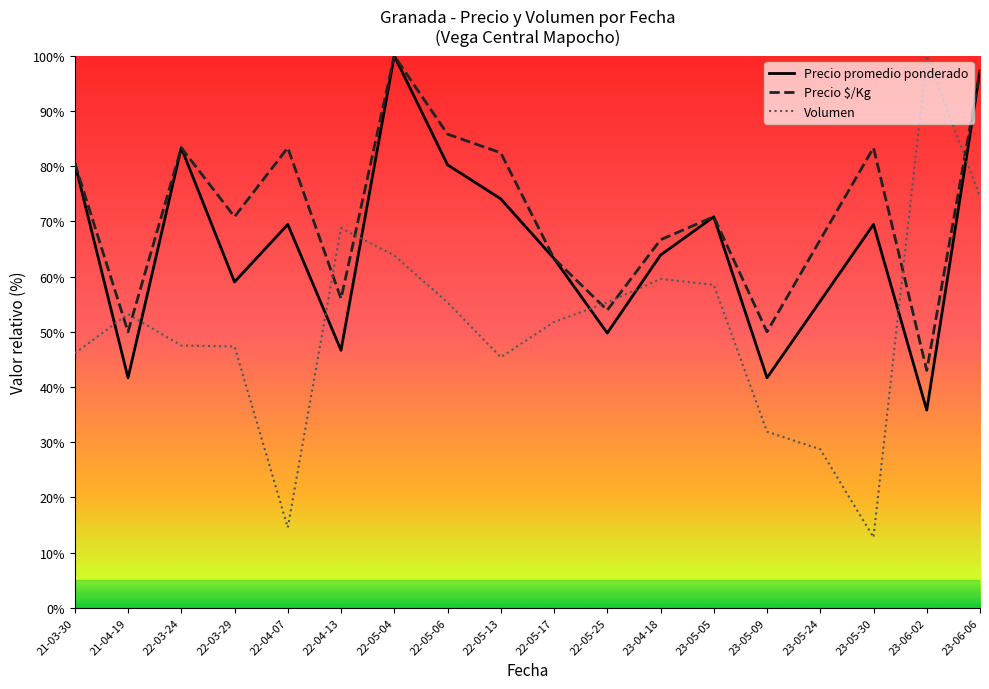

Which series has the largest range (max minus min)?

Volumen